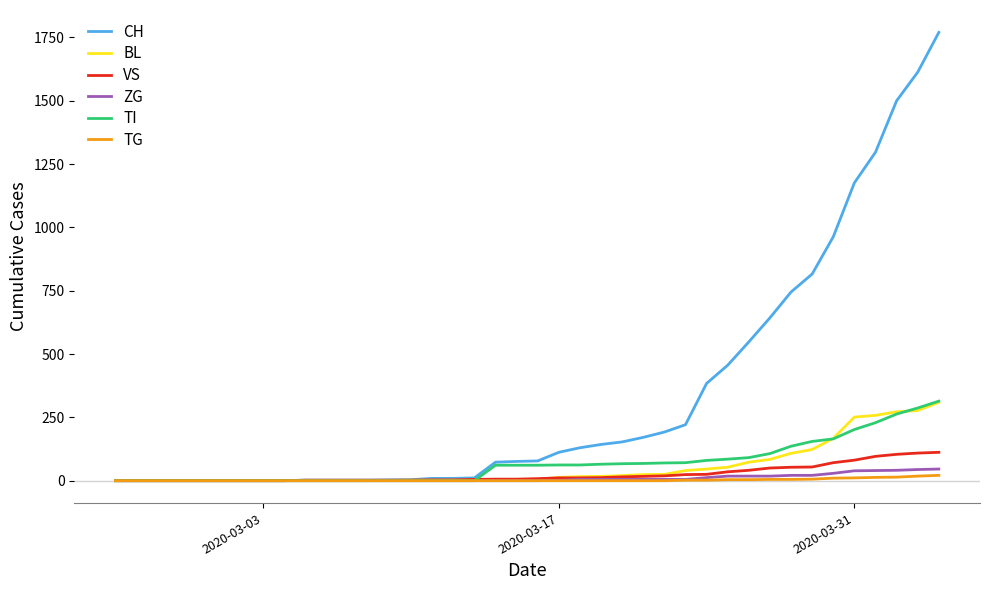

What is the maximum value shown in the chart?

1770